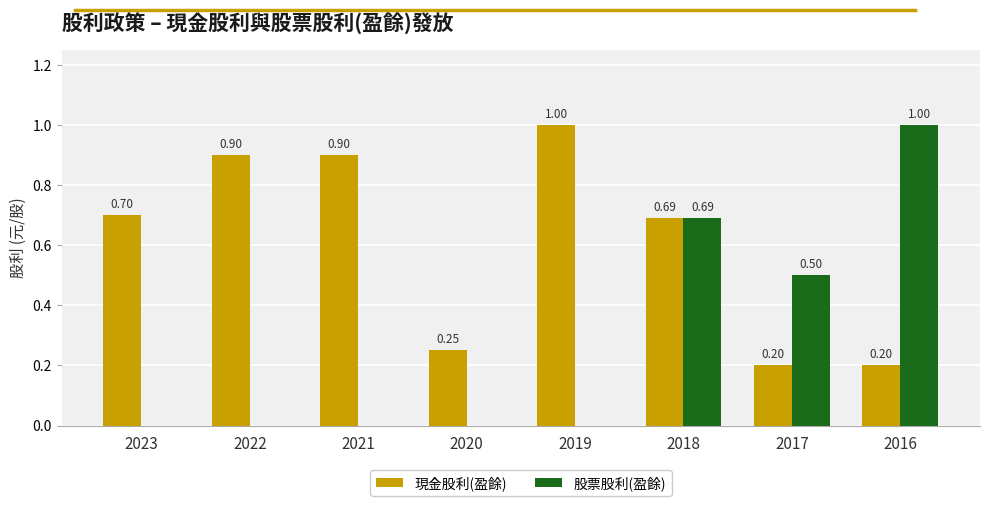

Is it true that 股票股利(盈餘) equals 0.2 at 2018?

False